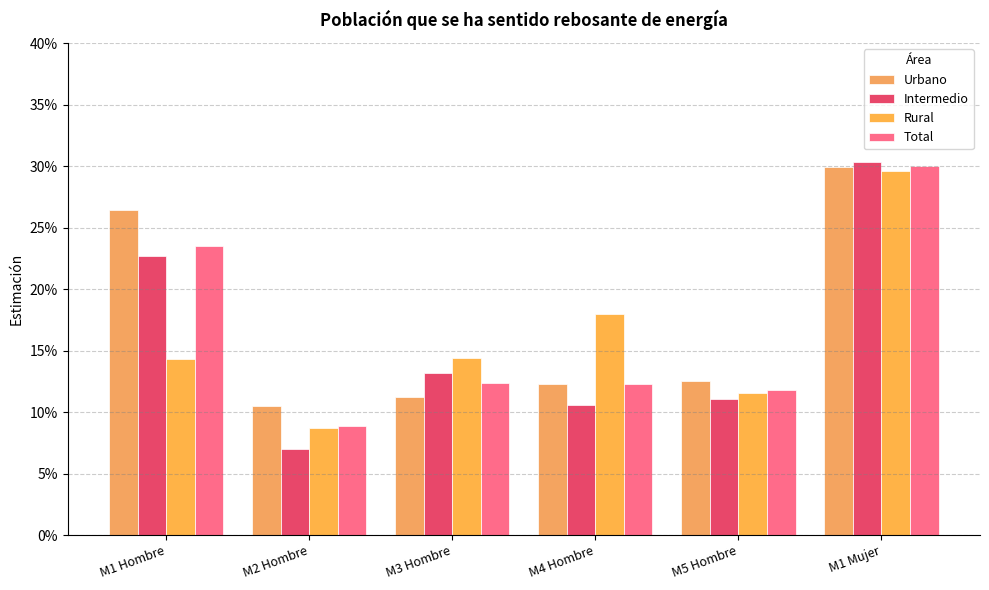

At M3 Hombre, list the series in order from smallest to largest.

Urbano, Total, Intermedio, Rural